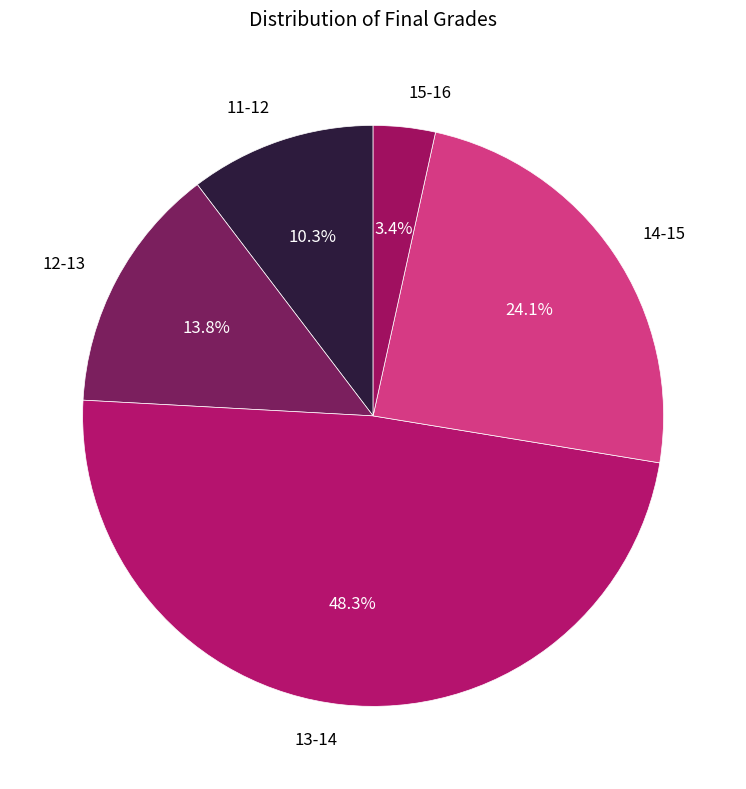

Which category has the biggest portion of the pie?

13-14